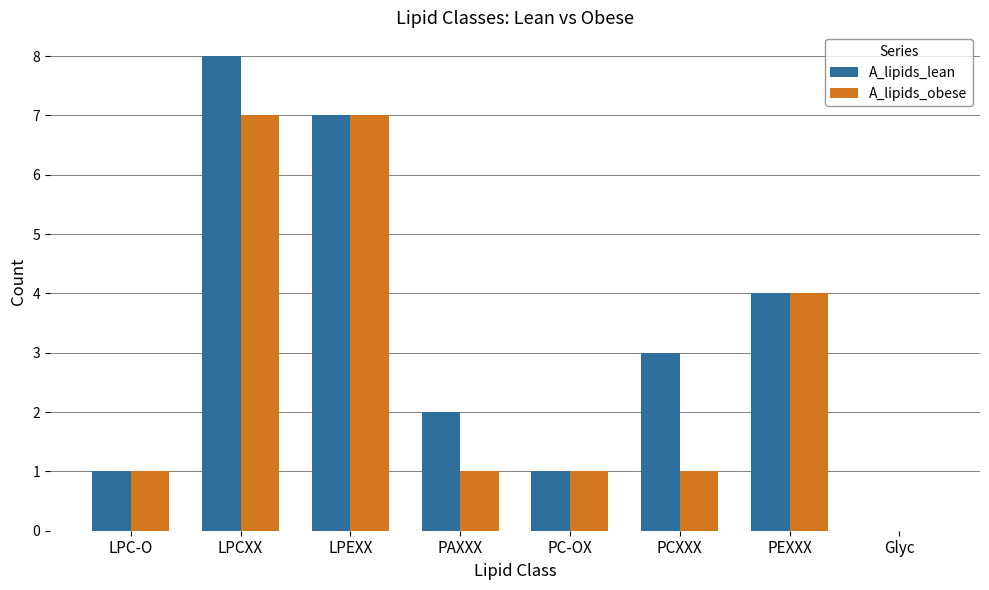

Which series has the widest spread of values?

A_lipids_lean